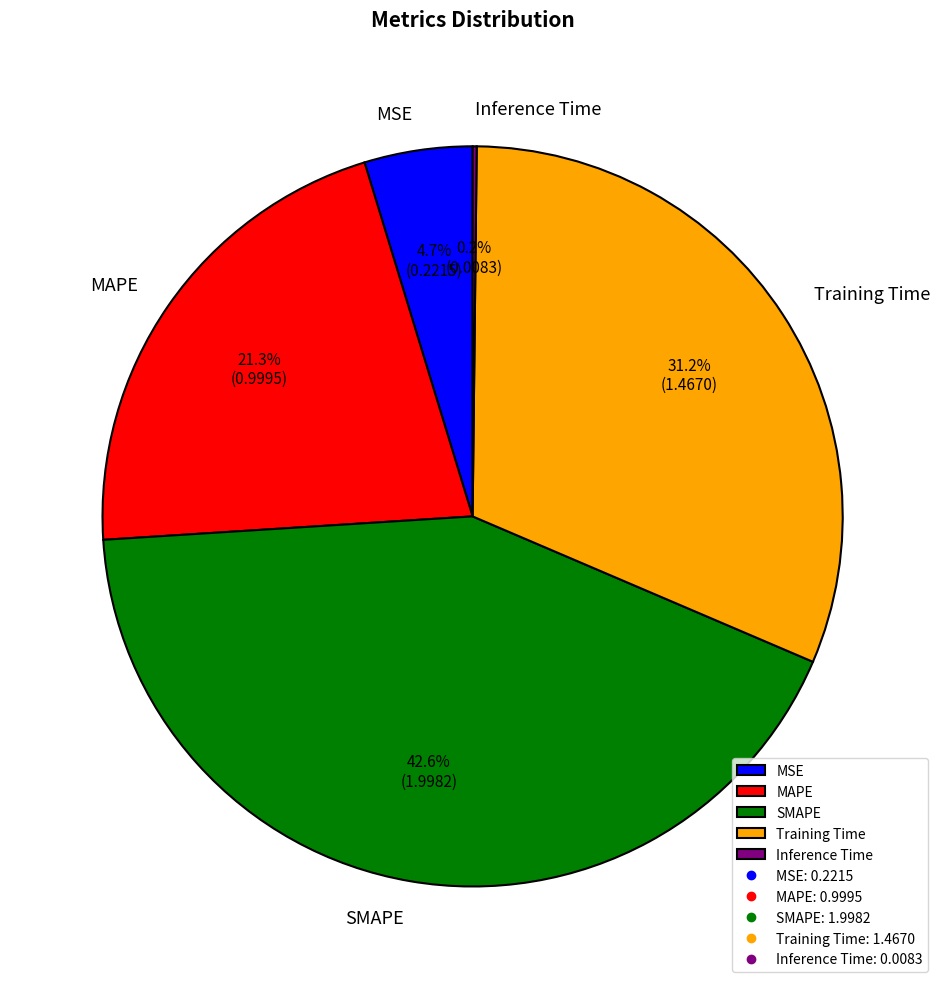

What portion of the pie excludes MSE?

95.3%